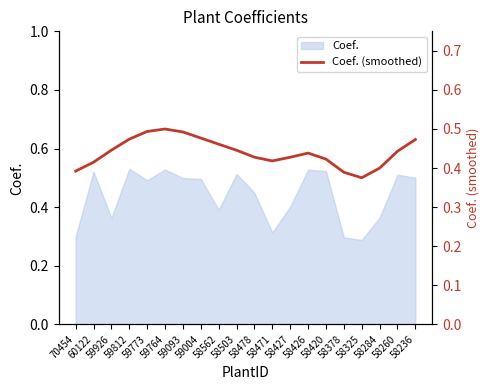

Where is the first local minimum?

58471